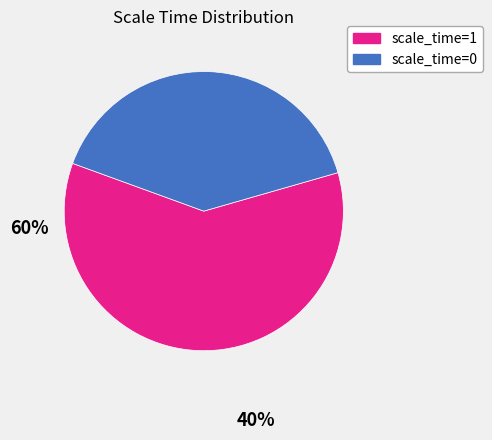

How many segments does this pie chart have?

2